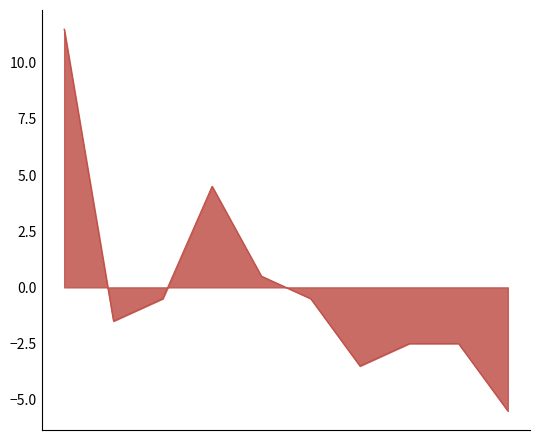

What is the greatest value displayed?

11.5